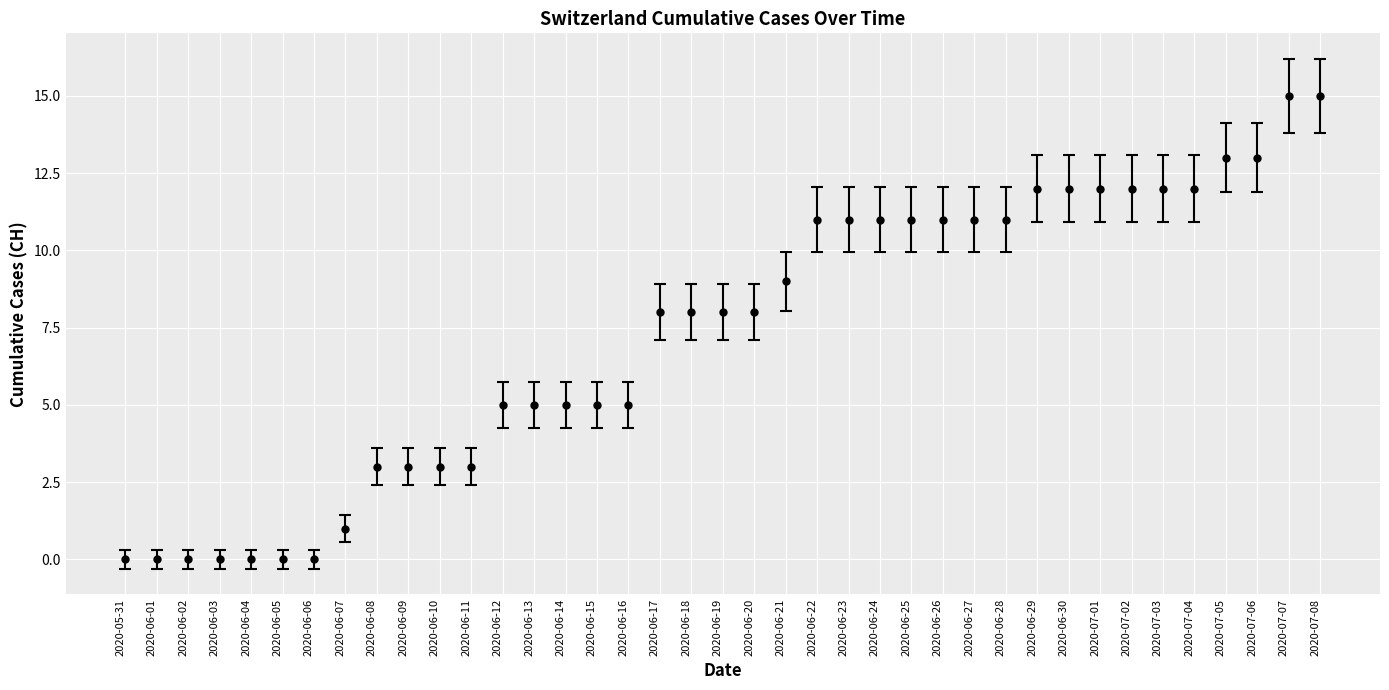

What is the difference between the maximum and minimum values?

15